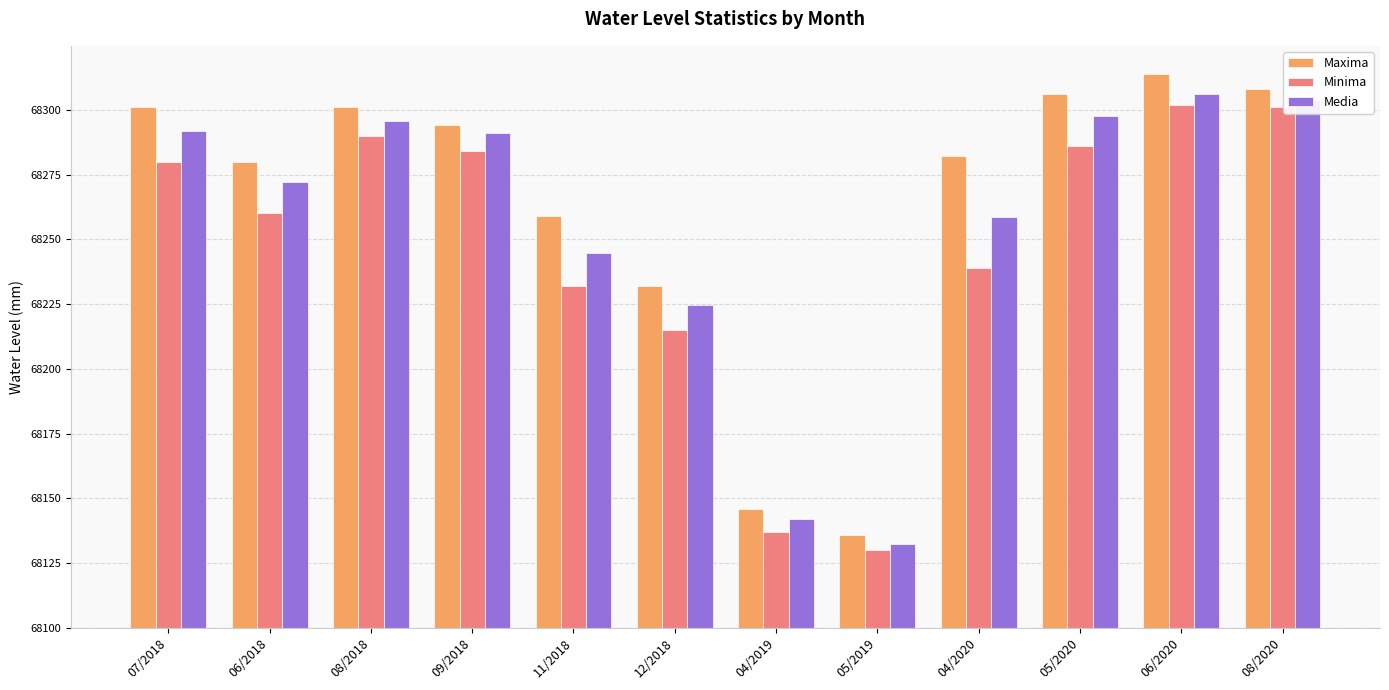

At which label does Maxima first exceed 194?

07/2018